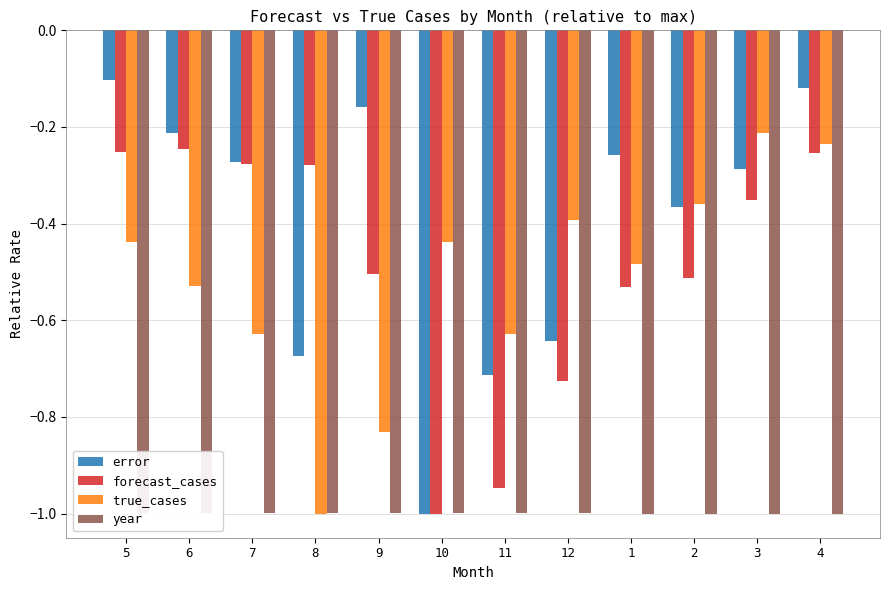

What is the total value across all series at 10?

-3.4